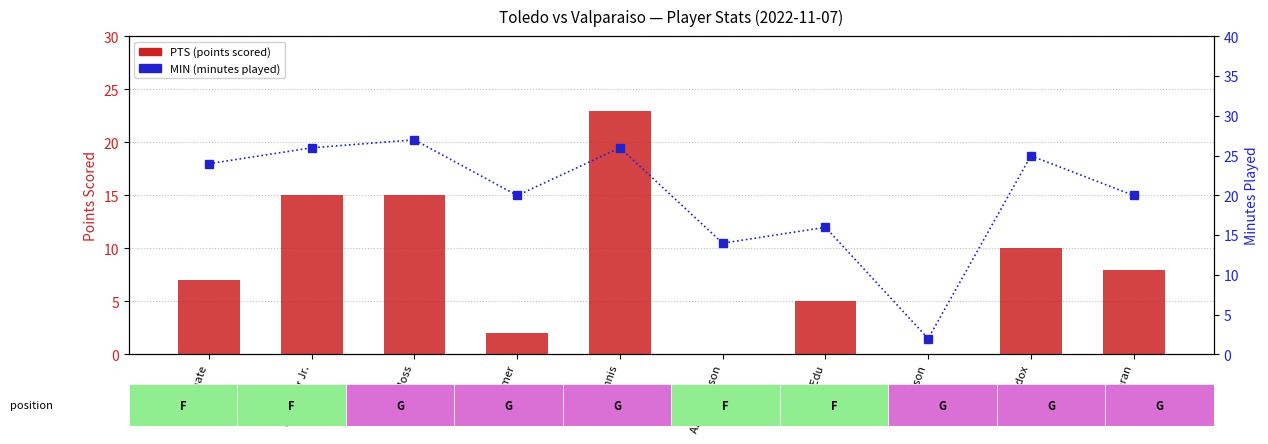

What is the value of the PTS (points scored) bar at the 7th from the left?

5